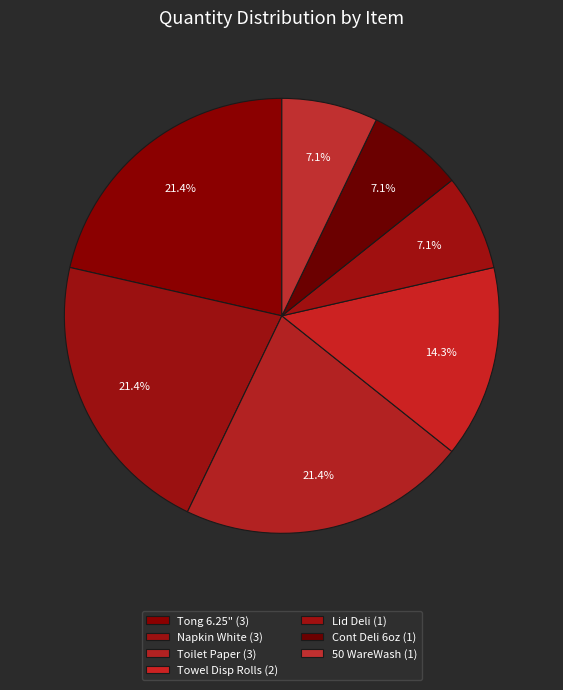

How many segments does this pie chart have?

7